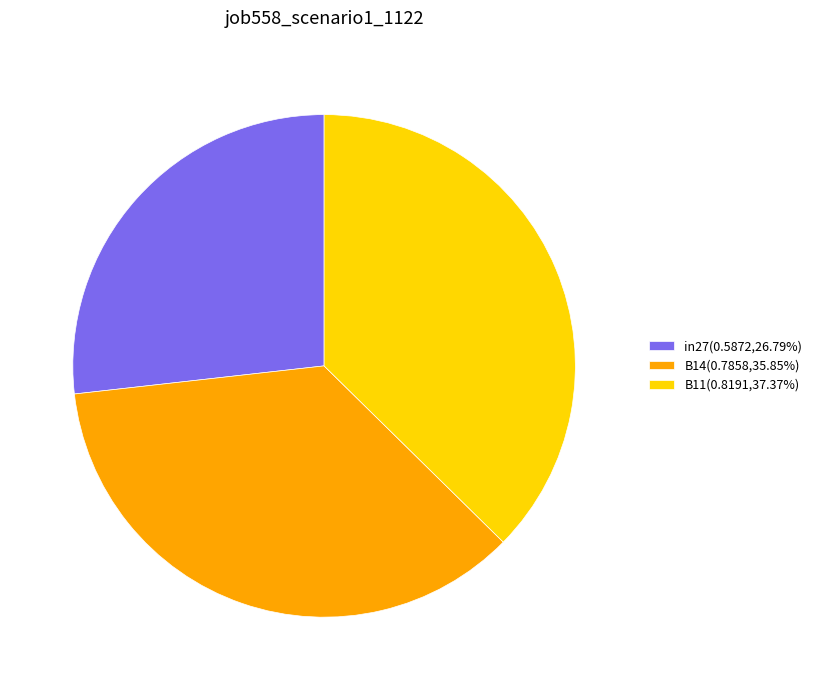

The B14 slice represents 36% of the pie. True or false?

True